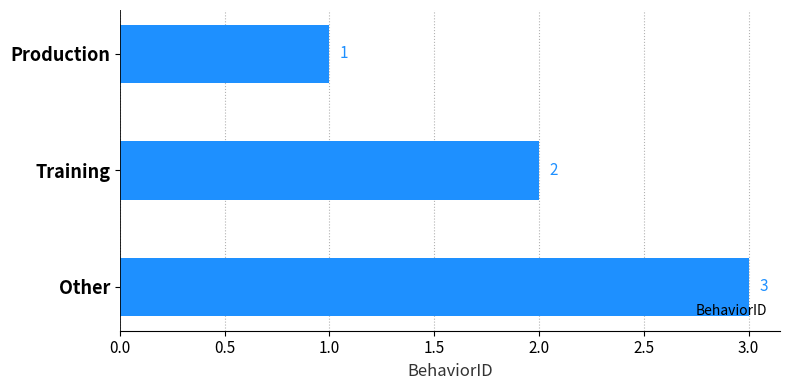

How many bars are there in total?

3